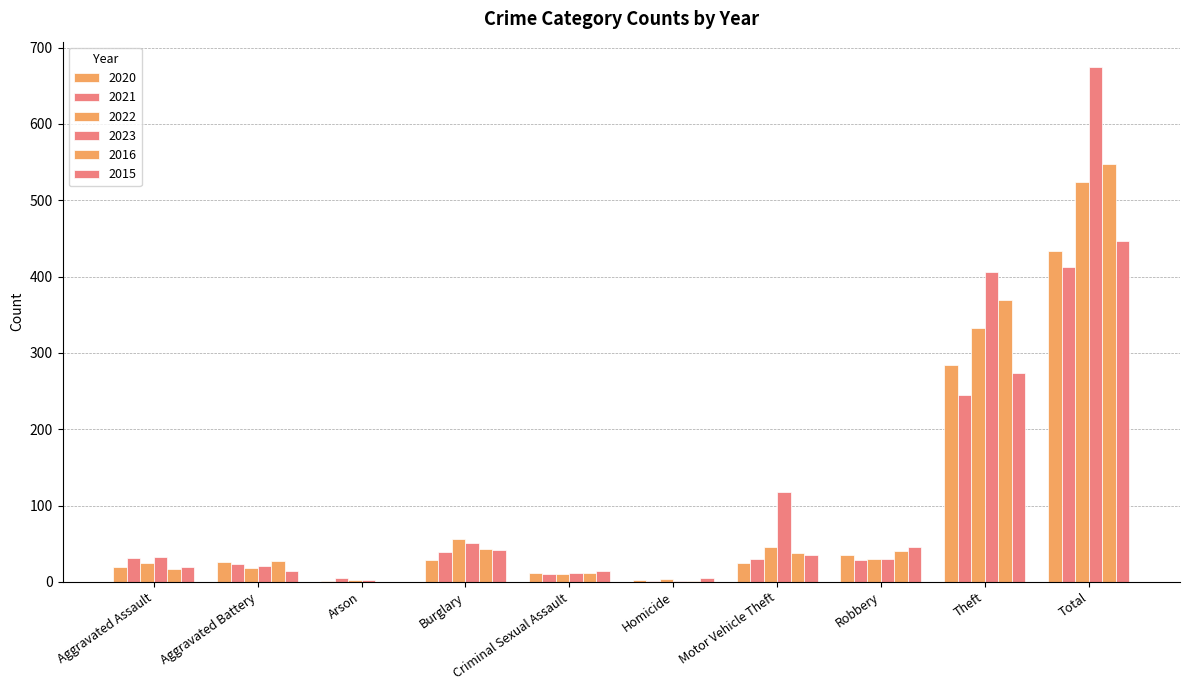

What is the value of the 2022 bar at the 9th from the left?

332